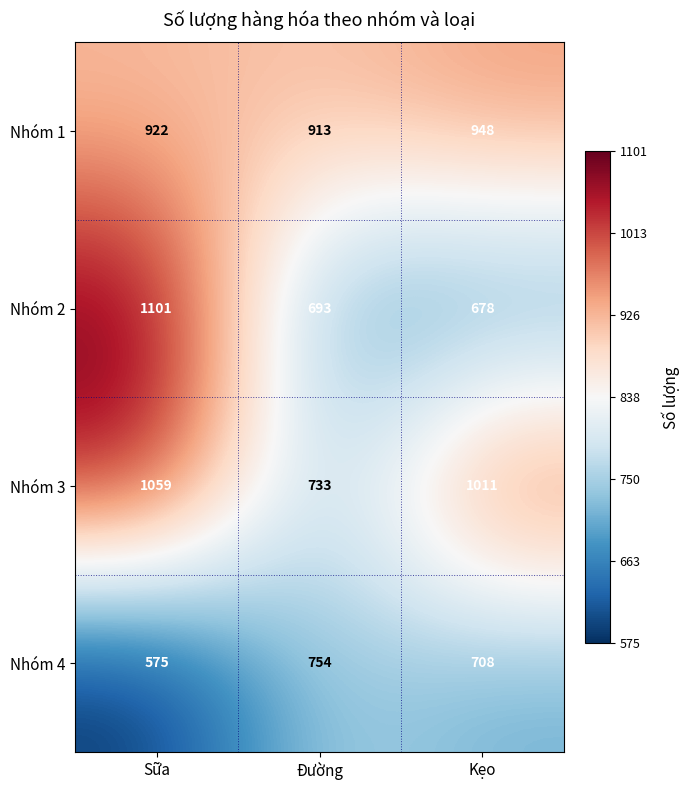

True or false: Nhóm 3 has a value of 1509 at Kẹo.

False